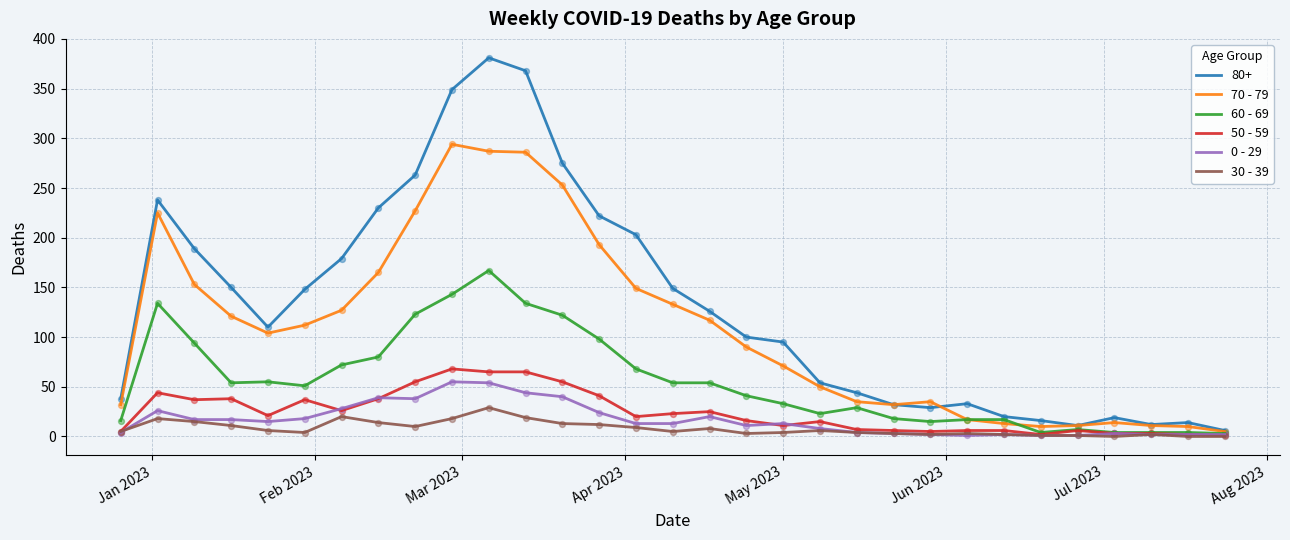

Which series has the widest spread of values?

80+